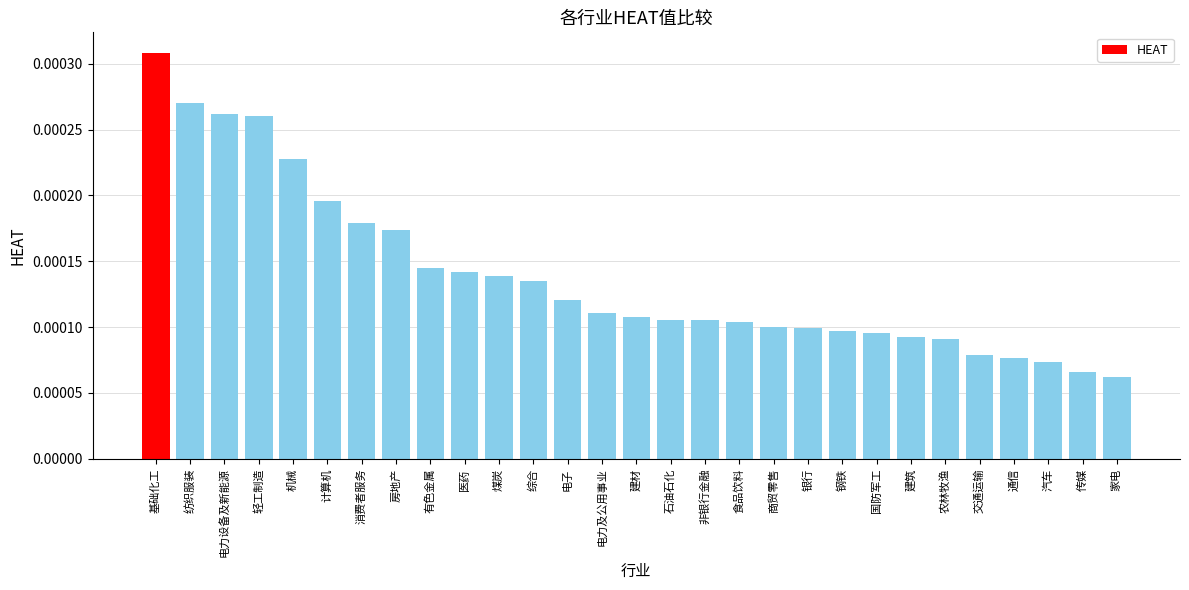

Which category has the highest value across all series?

基础化工